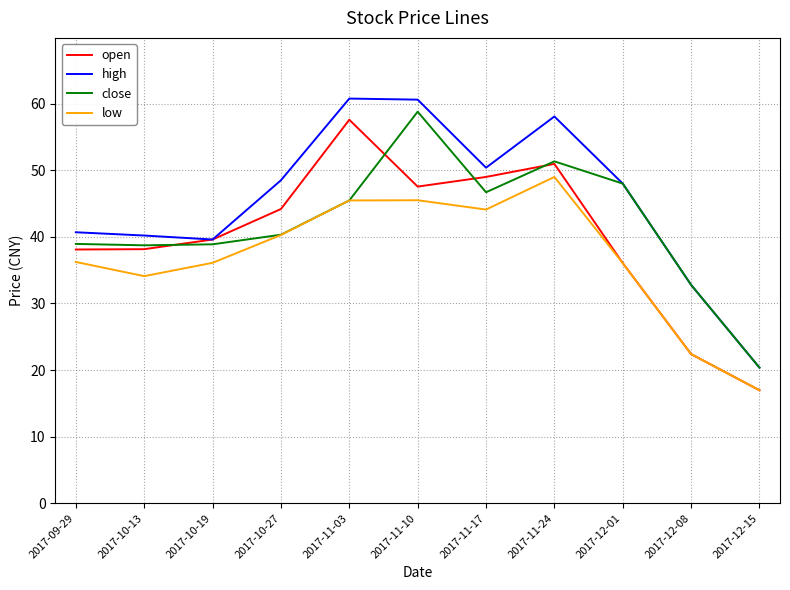

The value of open at 2017-11-10 is 9.7. True or false?

False